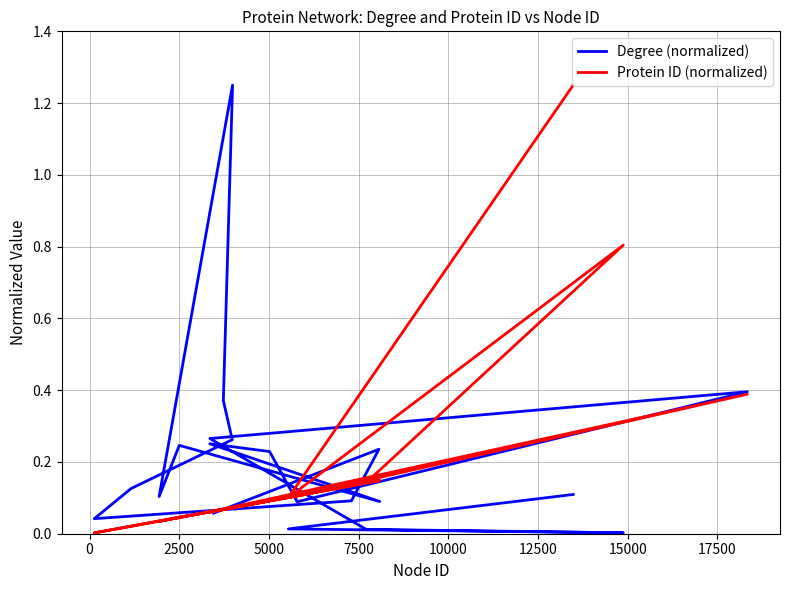

What are all the series names shown in the legend?

Degree (normalized), Protein ID (normalized)